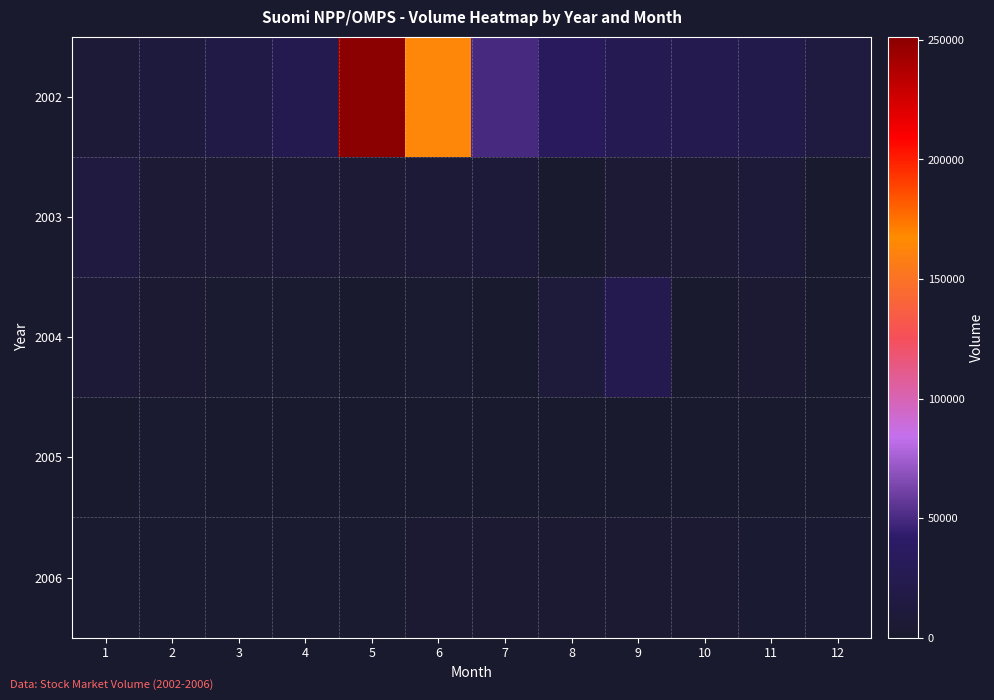

What is the difference between the highest and lowest values at 12?

11922